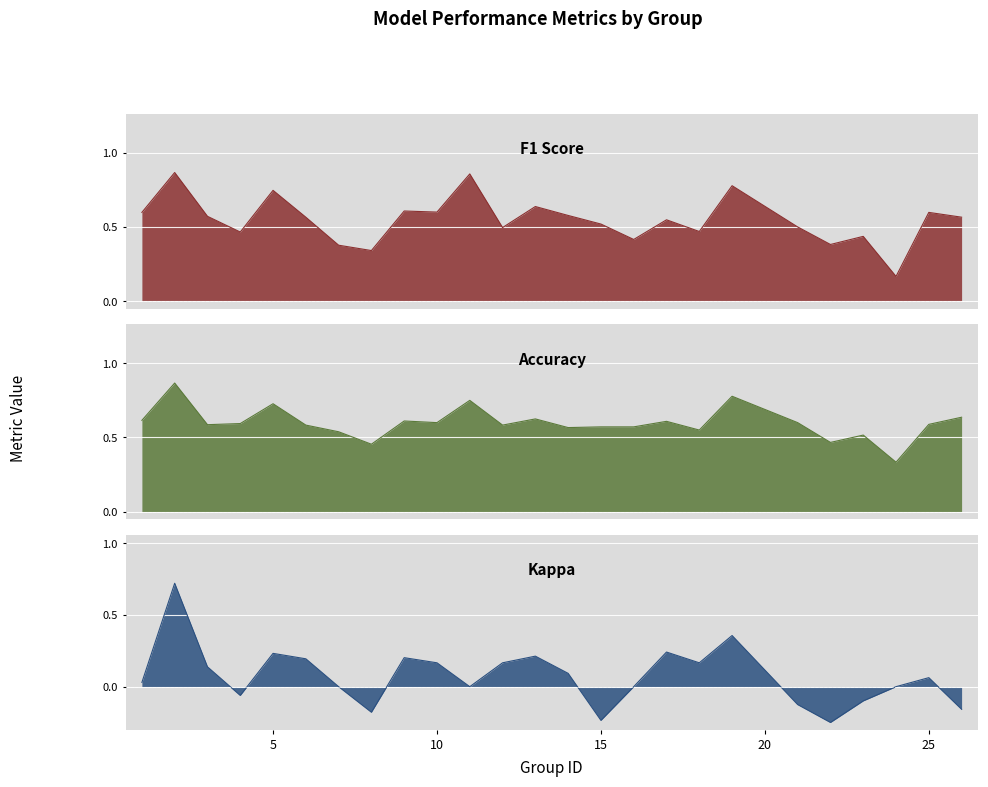

Is the value of f1 at 13 greater than the value of accuracy at 17?

Yes